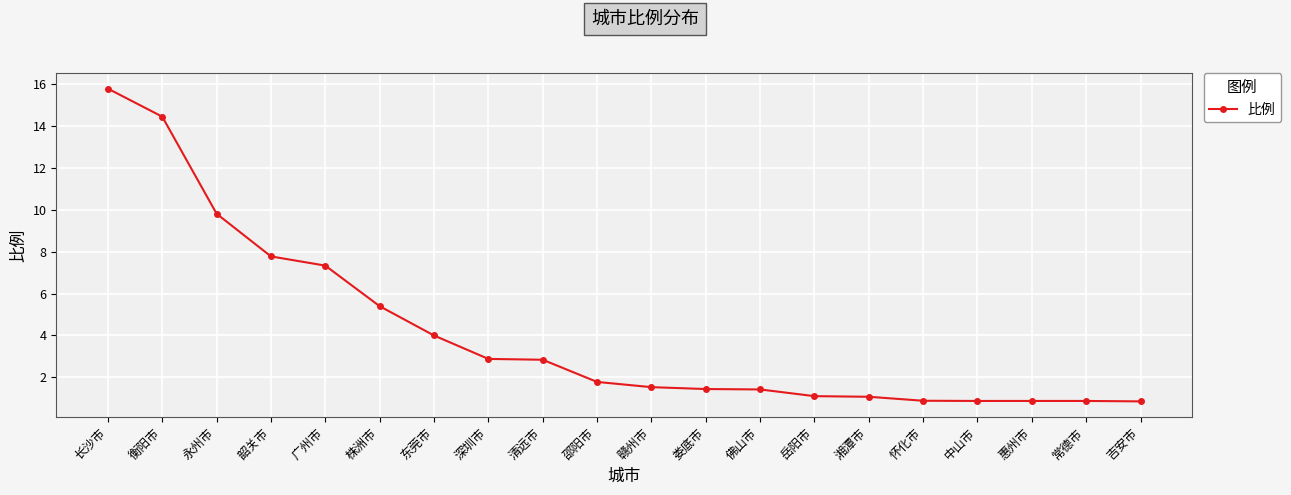

What is the greatest value displayed?

15.8